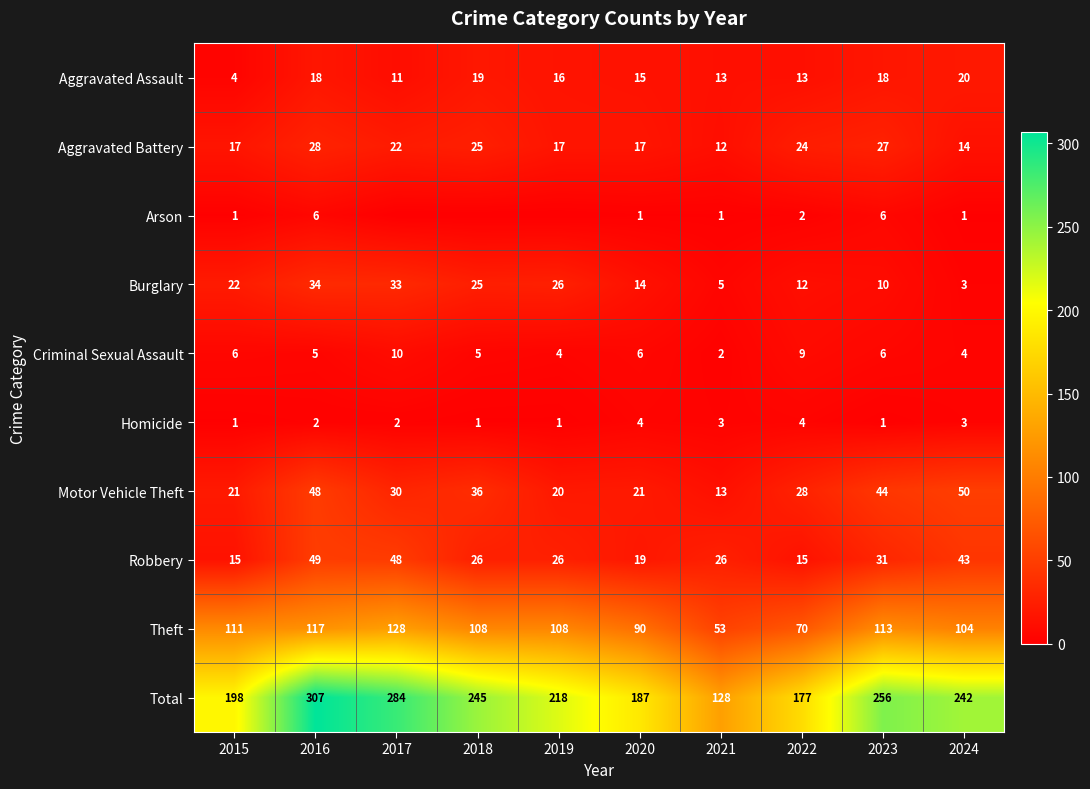

True or false: Total has a value of 242 at 2024.

True